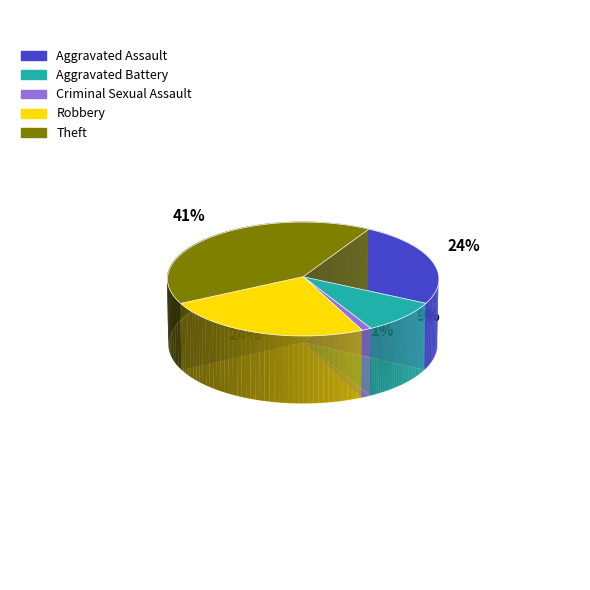

Which has a higher value, Aggravated Battery or Criminal Sexual Assault?

Aggravated Battery